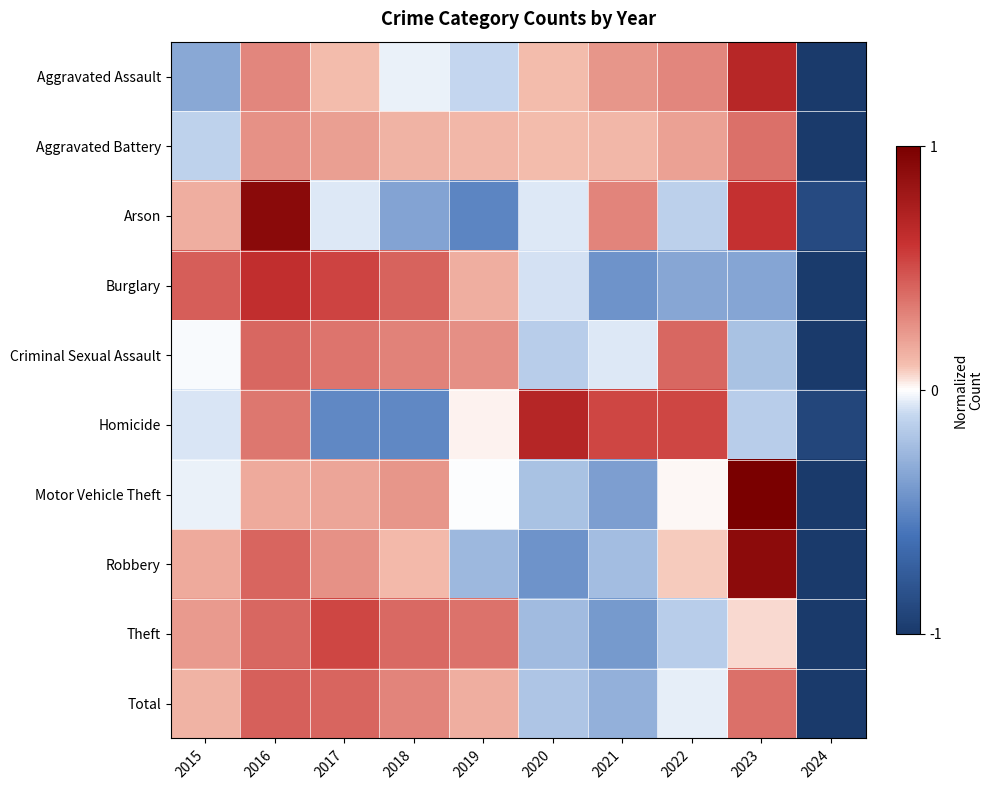

Which has a higher value, 2024 or 2020?

2020